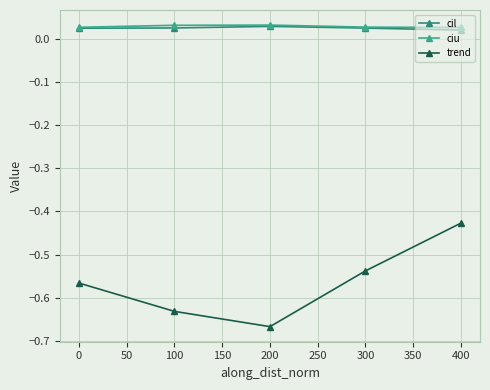

True or false: cil and trend cross at least once.

False